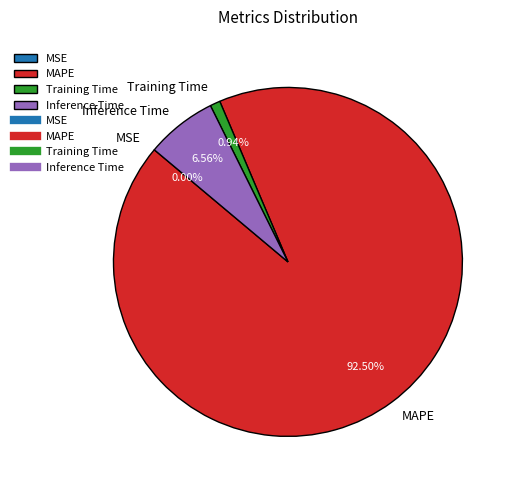

Which category has the biggest portion of the pie?

MAPE